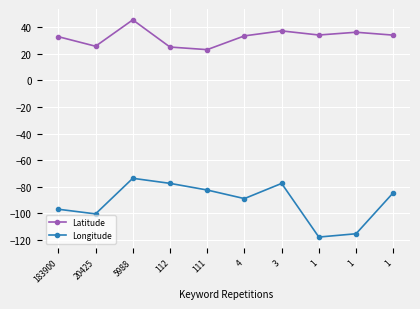

How many distinct data groups are displayed?

2